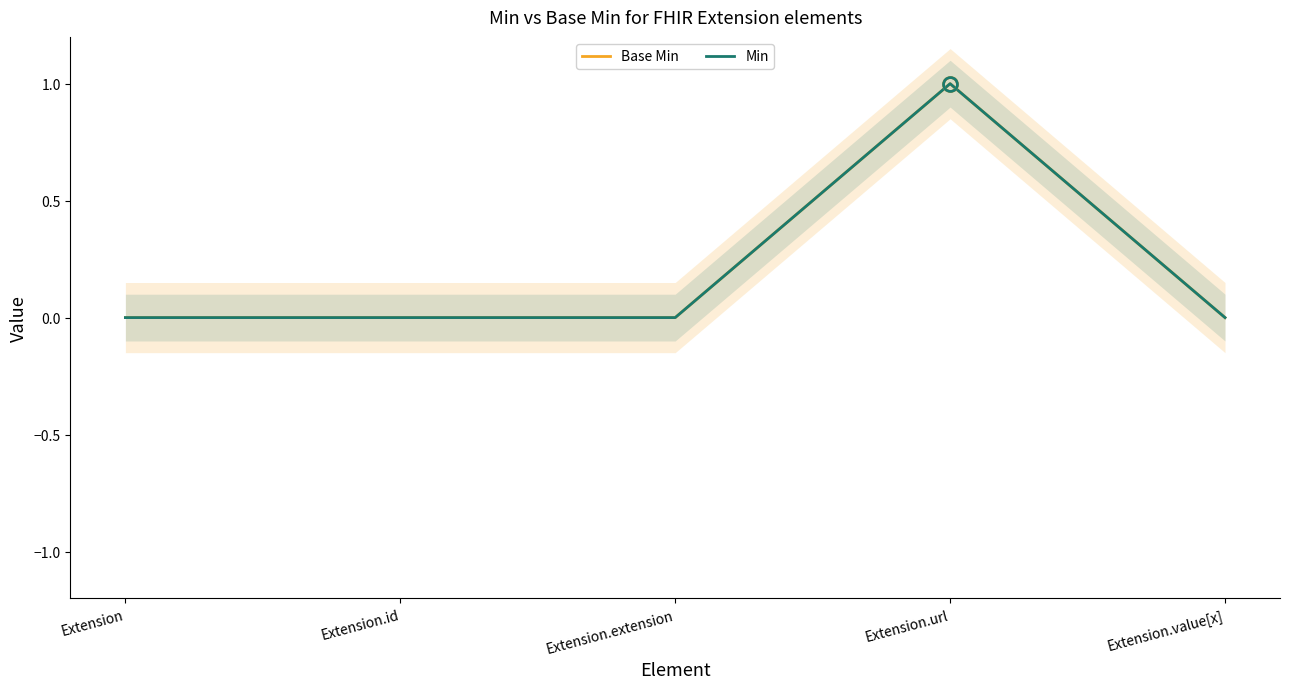

What position from the left is Extension.value[x]?

5